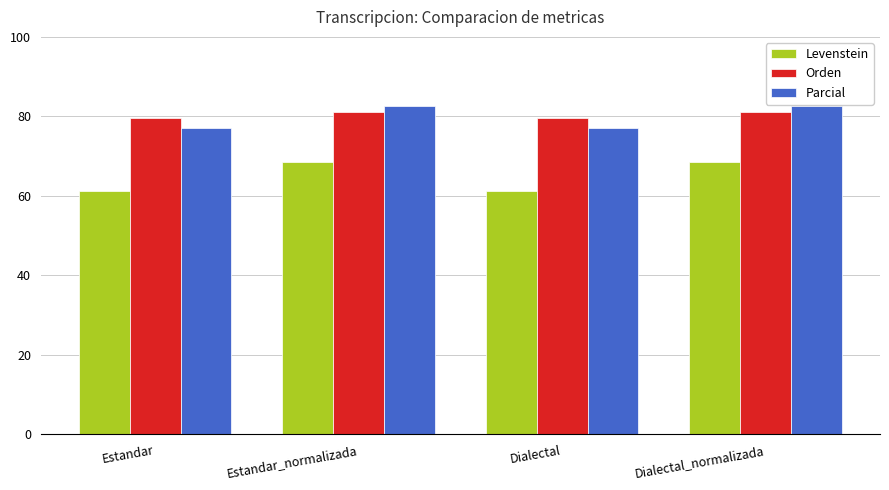

How many groups of bars are there?

4